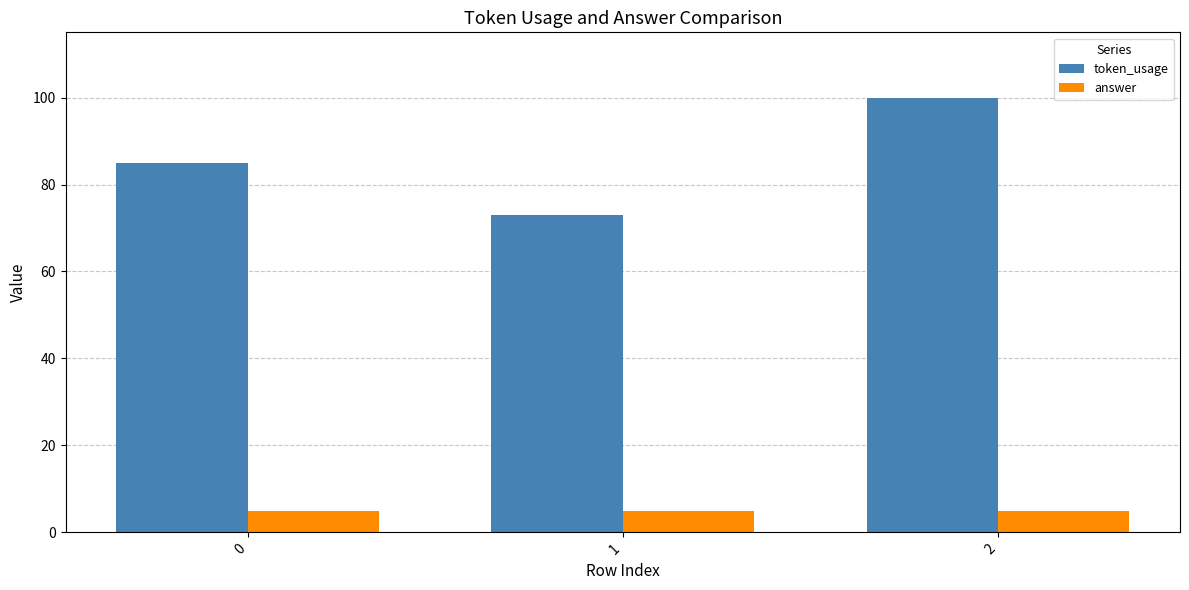

How many values in the token_usage series are below 85?

1